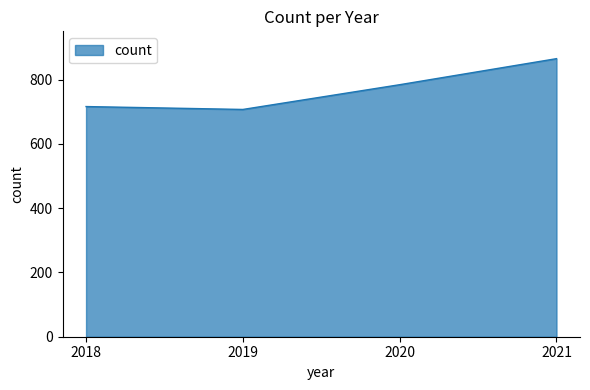

The value at 2020 is 784. True or false?

True